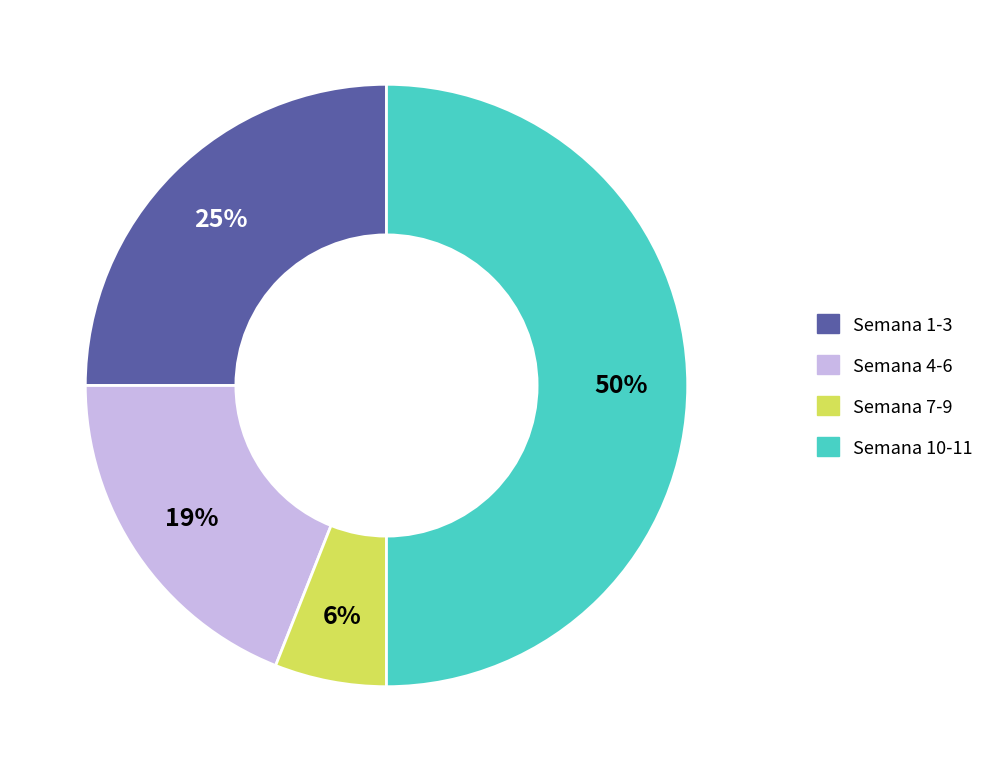

Approximately how many times larger is the value at Semana 10-11 compared to Semana 4-6?

2.6